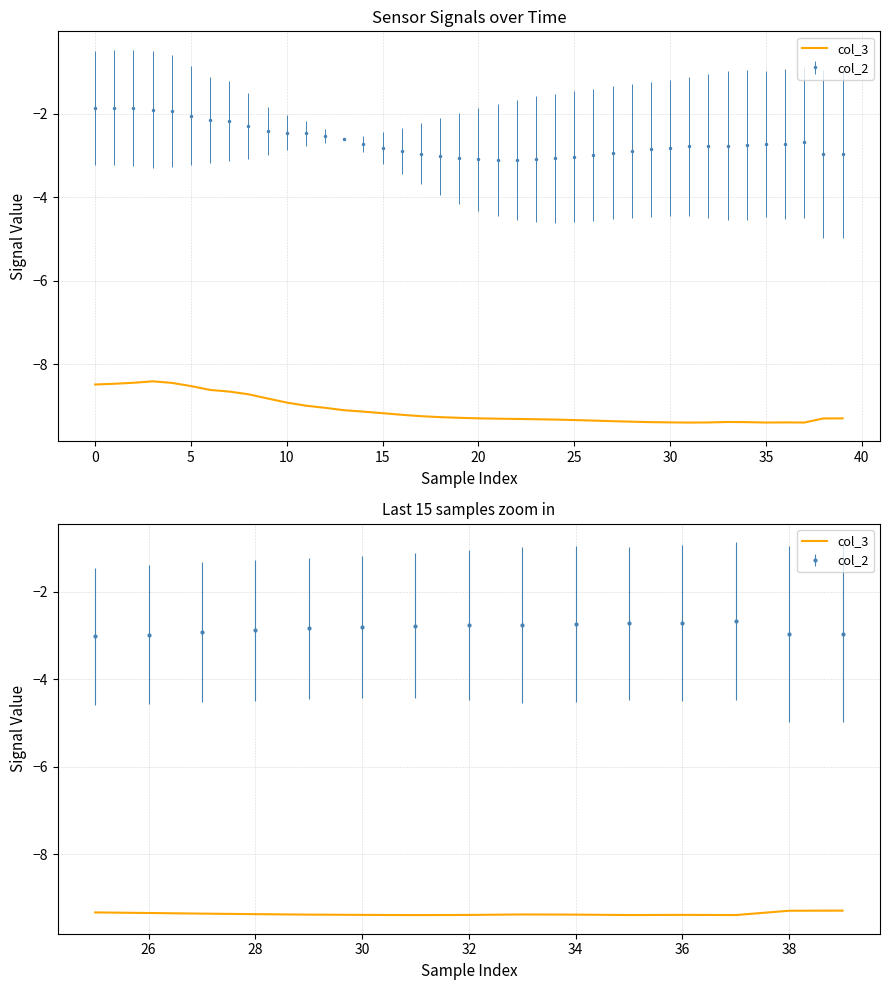

What is the value of the 12th point from the left?

-9.4